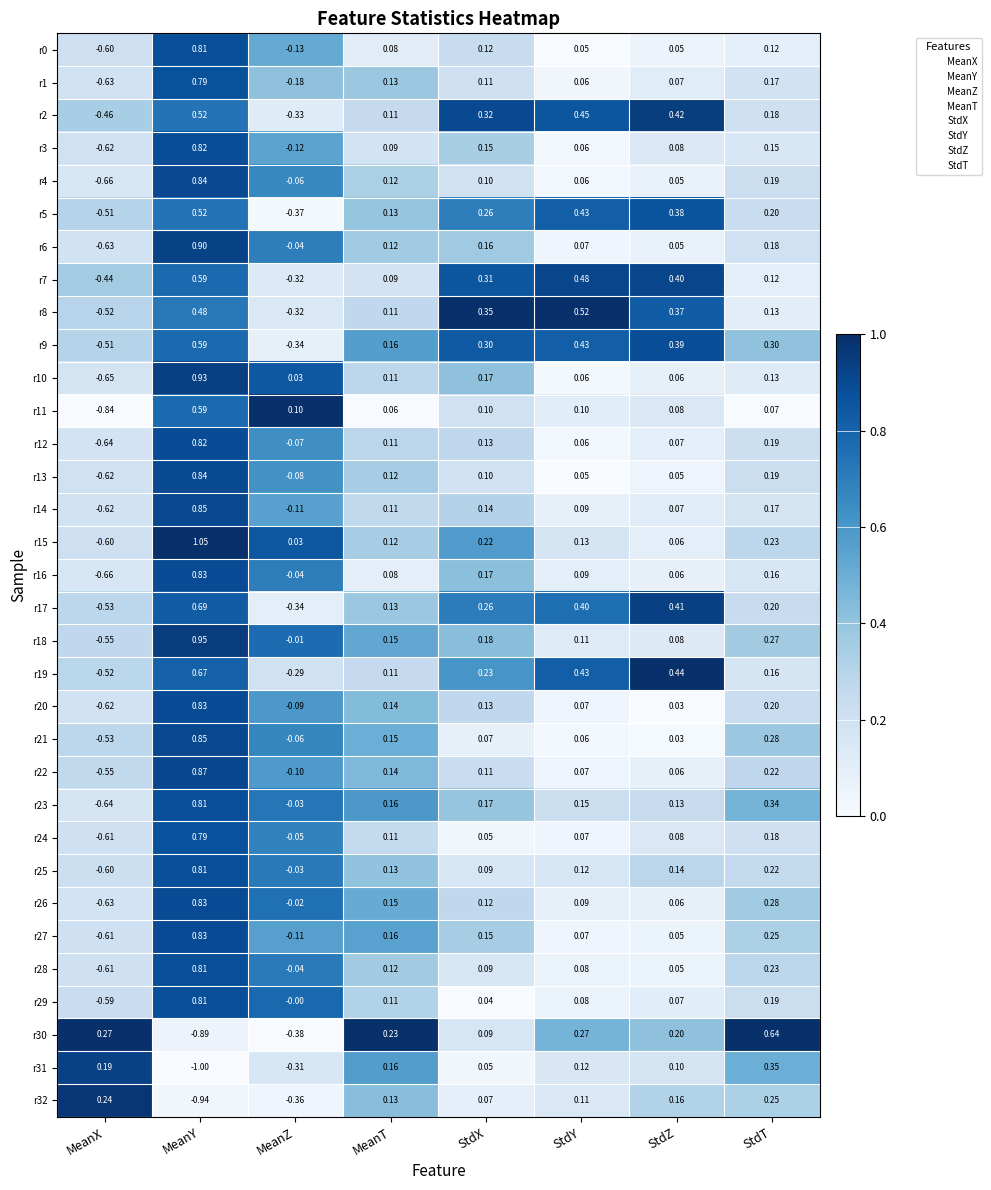

How many distinct data groups are displayed?

33